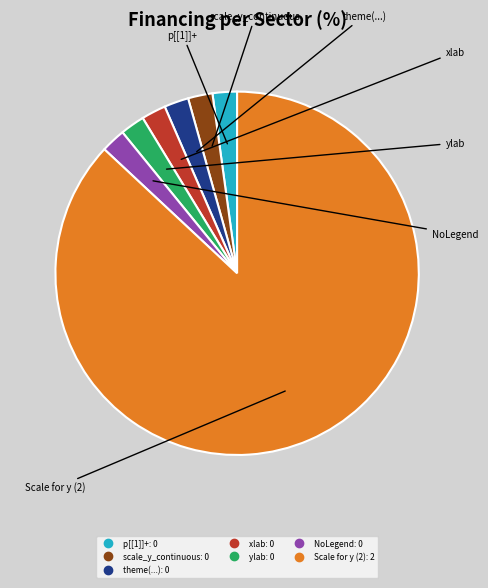

Is there any slice that represents more than half of the pie?

Yes